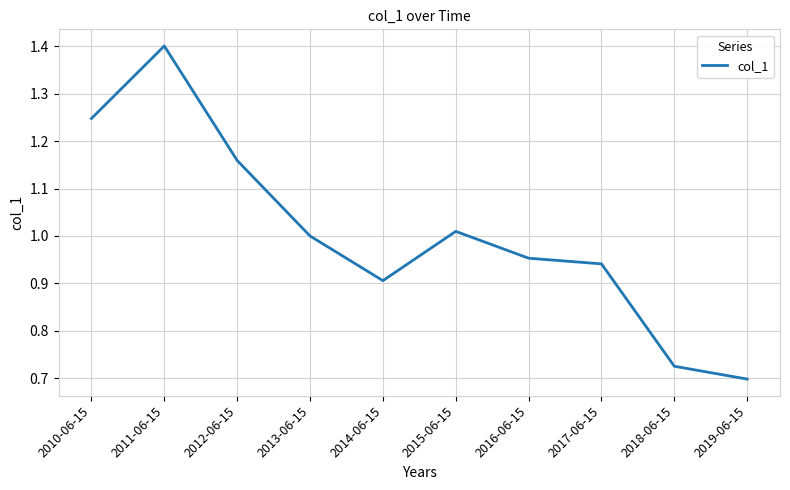

List the labels in order of value, smallest first.

2019-06-15, 2018-06-15, 2014-06-15, 2017-06-15, 2016-06-15, 2013-06-15, 2015-06-15, 2012-06-15, 2010-06-15, 2011-06-15